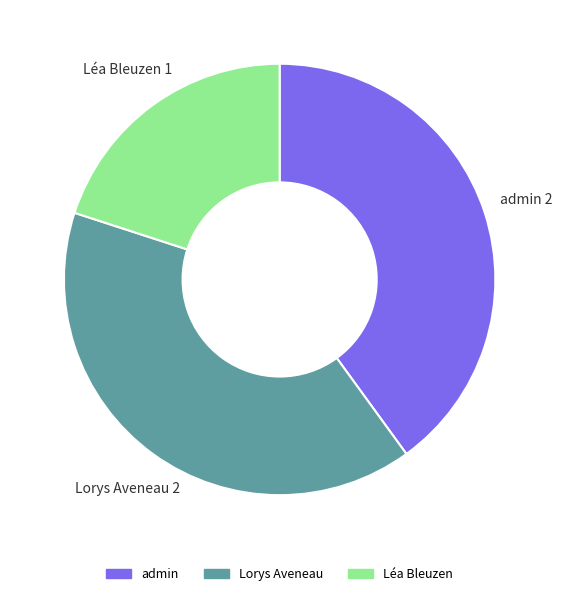

How many slices are in this pie chart?

3